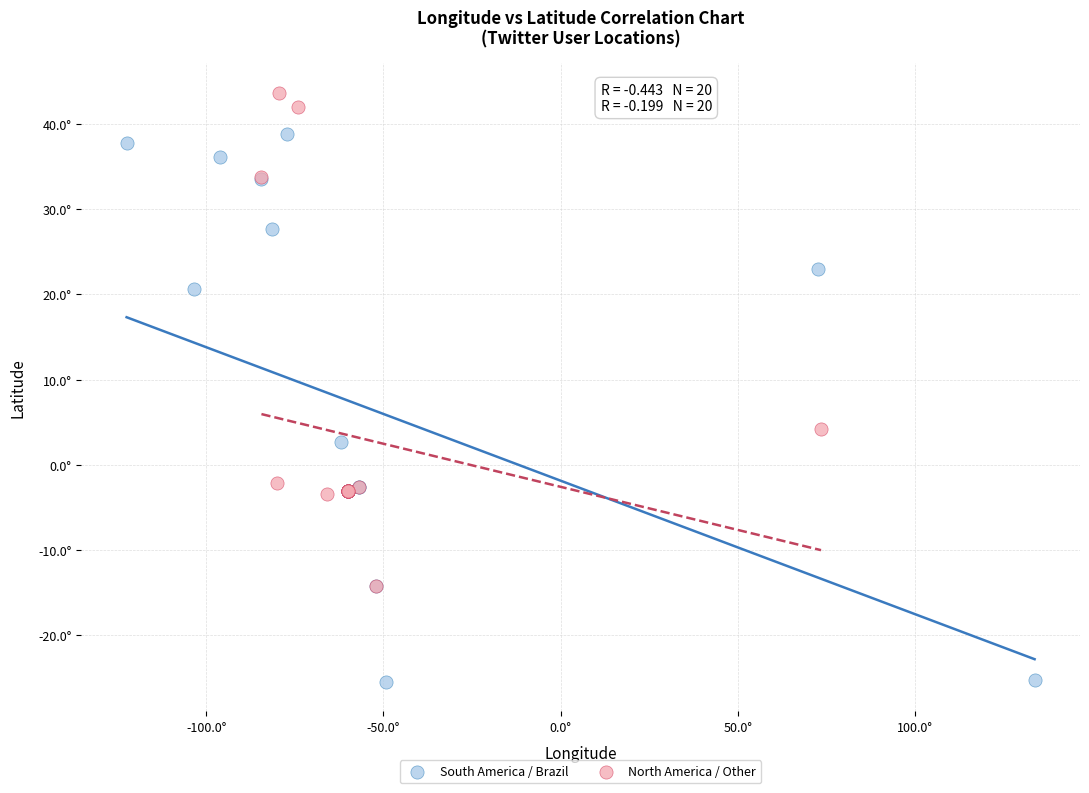

Which series reaches the minimum Y coordinate?

South America / Brazil